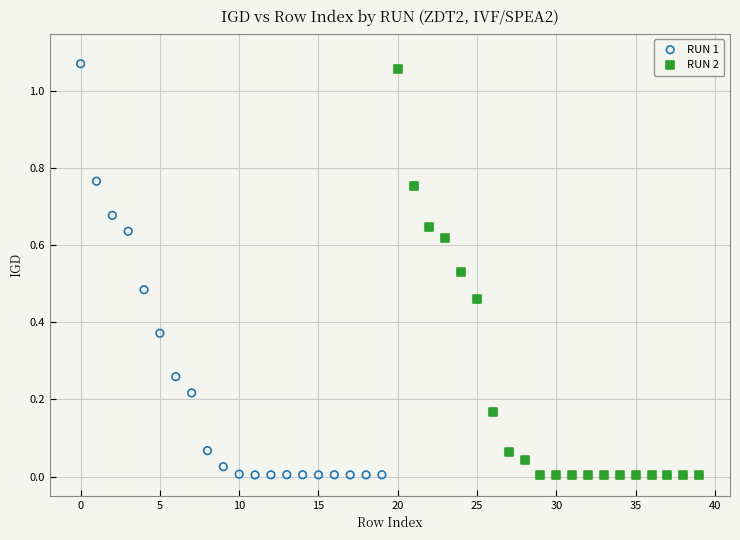

Which series has the widest spread of Y values?

RUN 1